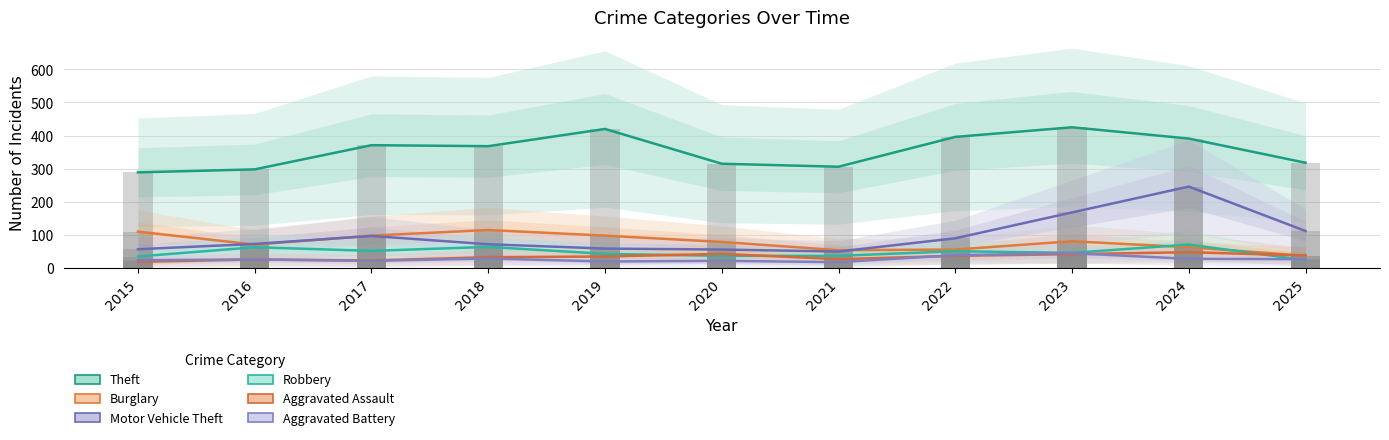

What is the difference between the maximum and minimum values in the Aggravated Battery series?

27